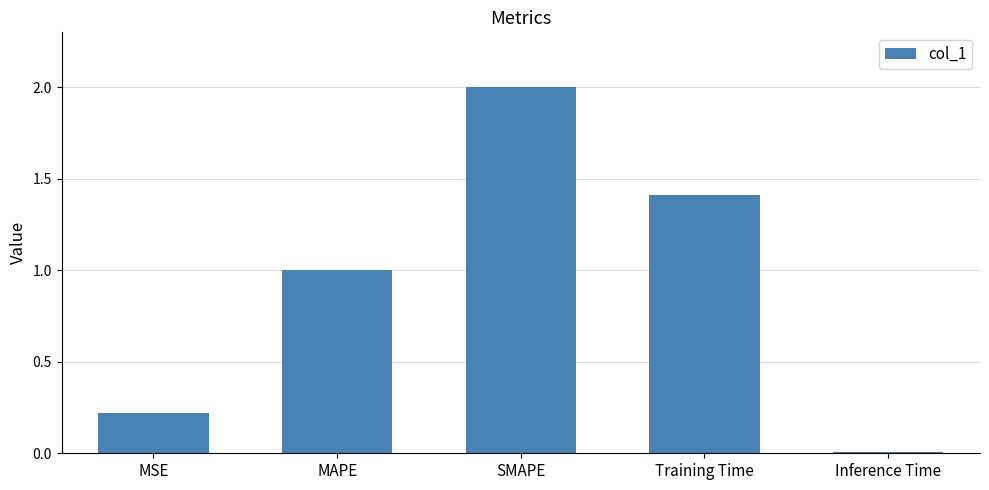

What is the sum of all values?

4.6